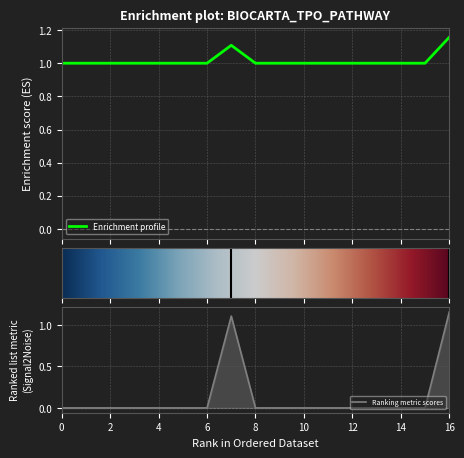

True or false: Zmax has more than 0 points higher than both neighbors.

True